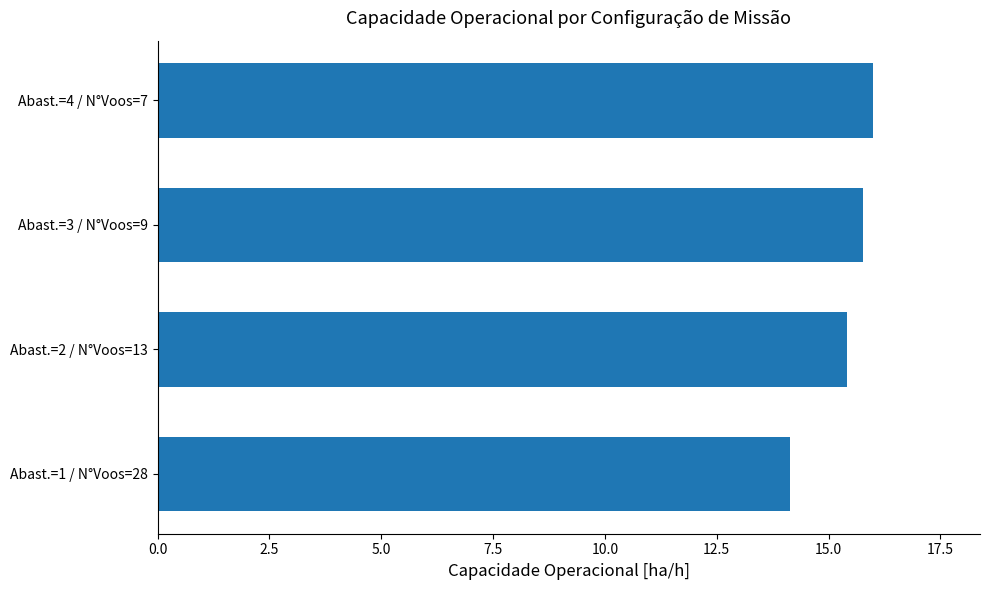

What is the smallest value displayed?

14.1